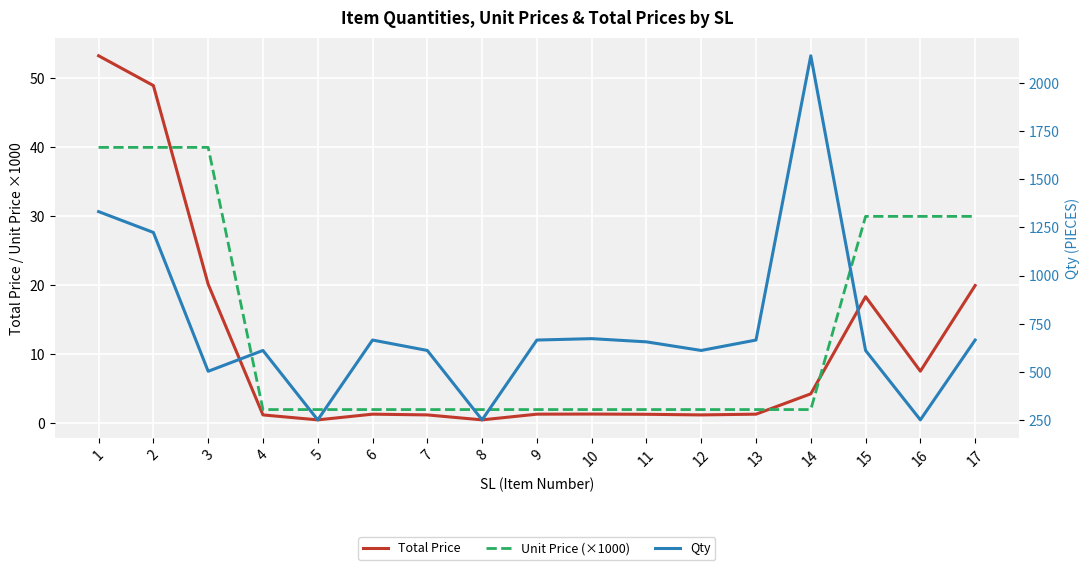

The Unit Price (×1000) series shows 40.0 at 2. True or false?

True